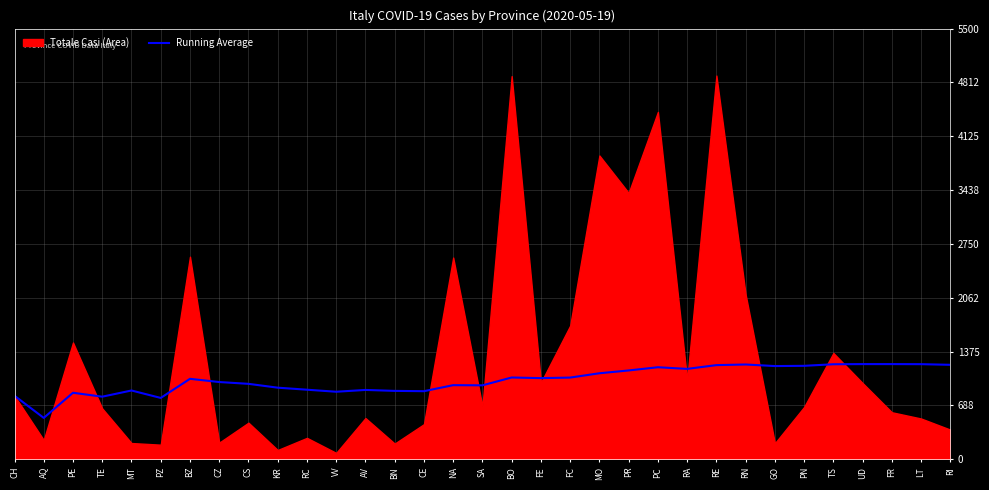

Between FC and RA, which is larger?

RA